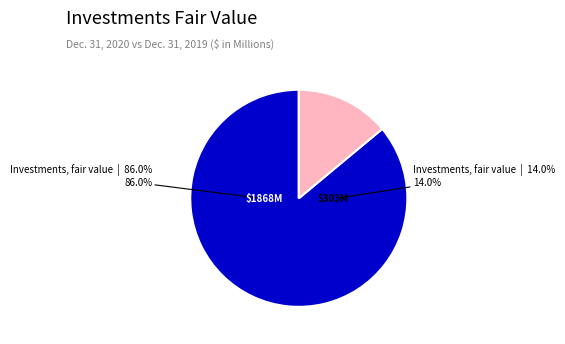

Combined, do Investments, fair value (2020) and Investments, fair value (2019) account for over 50%?

Yes